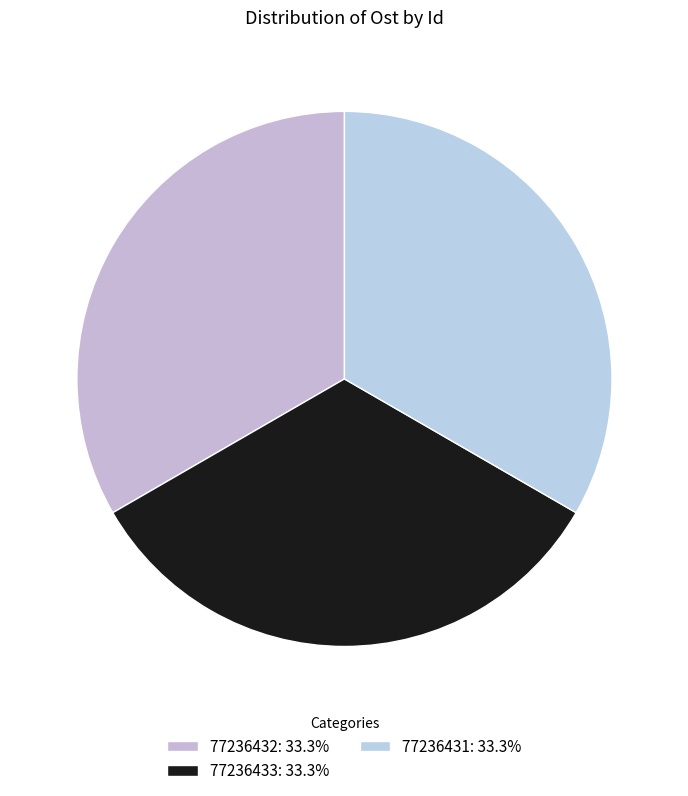

To the nearest percent, what portion does 77236432 represent?

33%